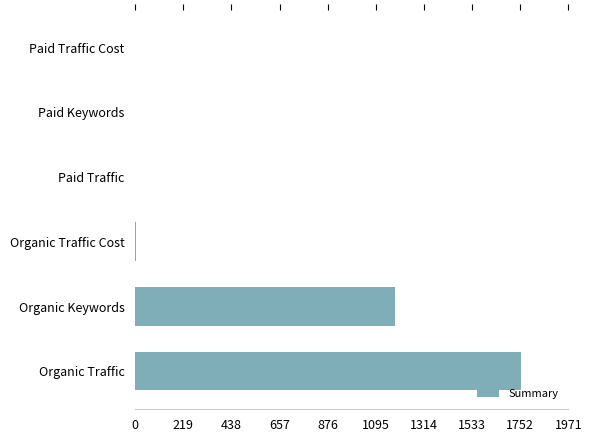

Which has a higher value, Organic Traffic Cost or Organic Traffic?

Organic Traffic